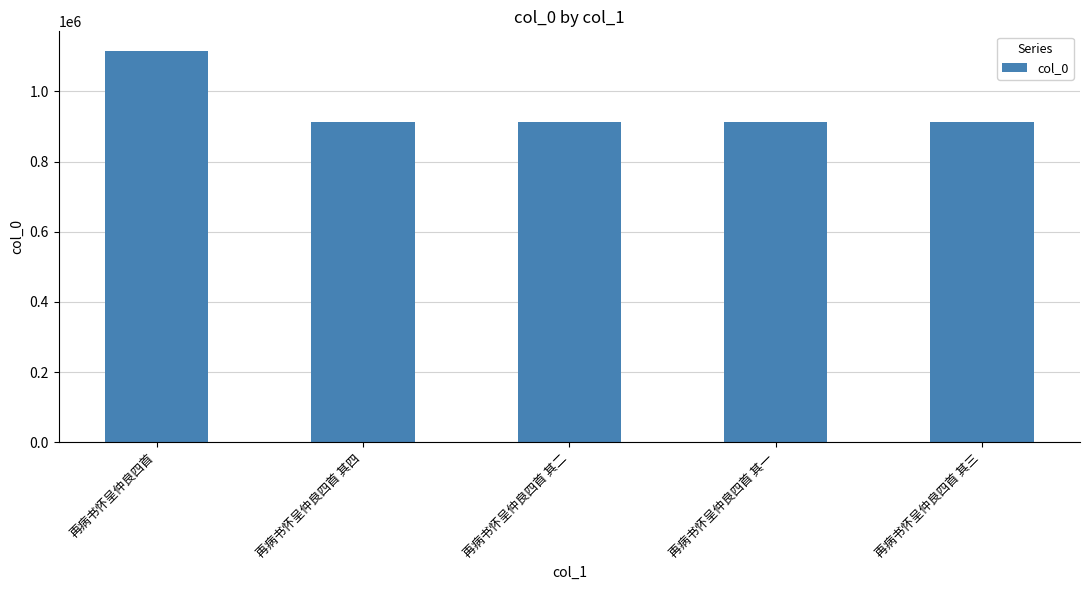

What is the difference between the values at 再病书怀呈仲良四首 其二 and 再病书怀呈仲良四首 其三?

2